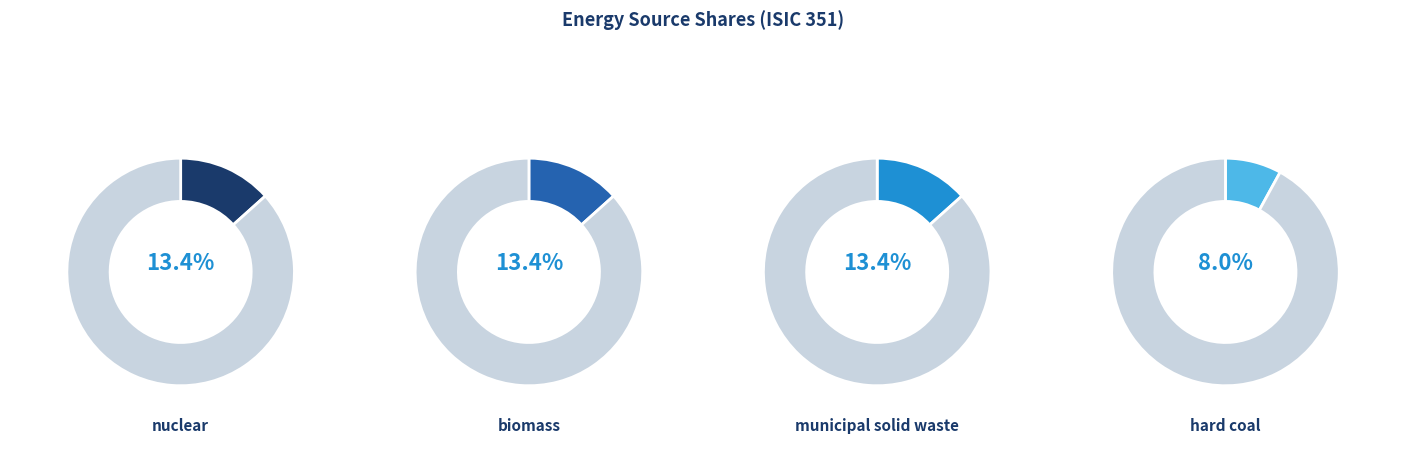

Is there a majority slice in this chart?

No